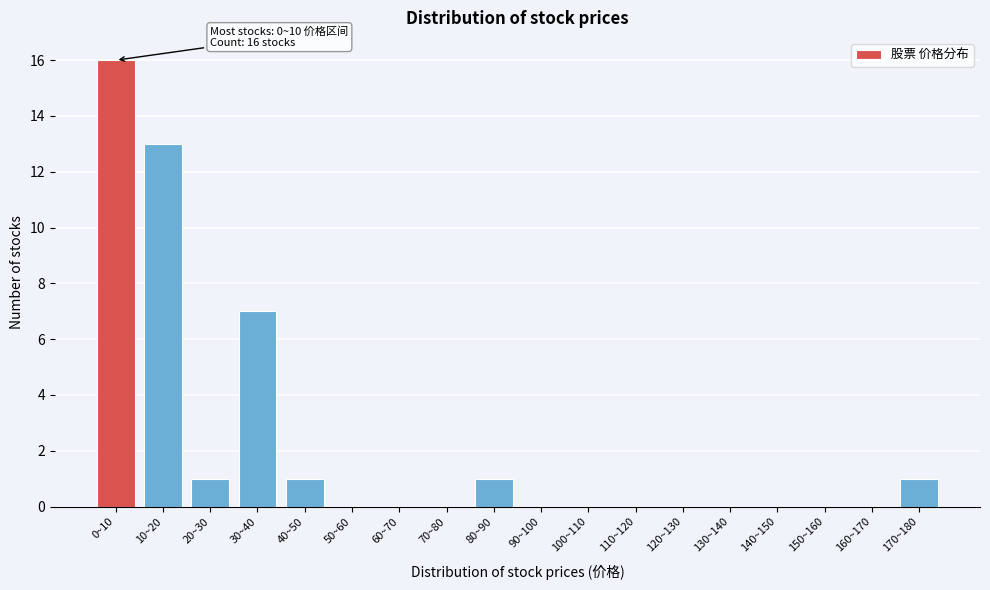

Reading left to right, list all the values displayed in this chart.

0~10=16	10~20=13	20~30=1	30~40=7	40~50=1	50~60=0	60~70=0	70~80=0	80~90=1	90~100=0	100~110=0	110~120=0	120~130=0	130~140=0	140~150=0	150~160=0	160~170=0	170~180=1